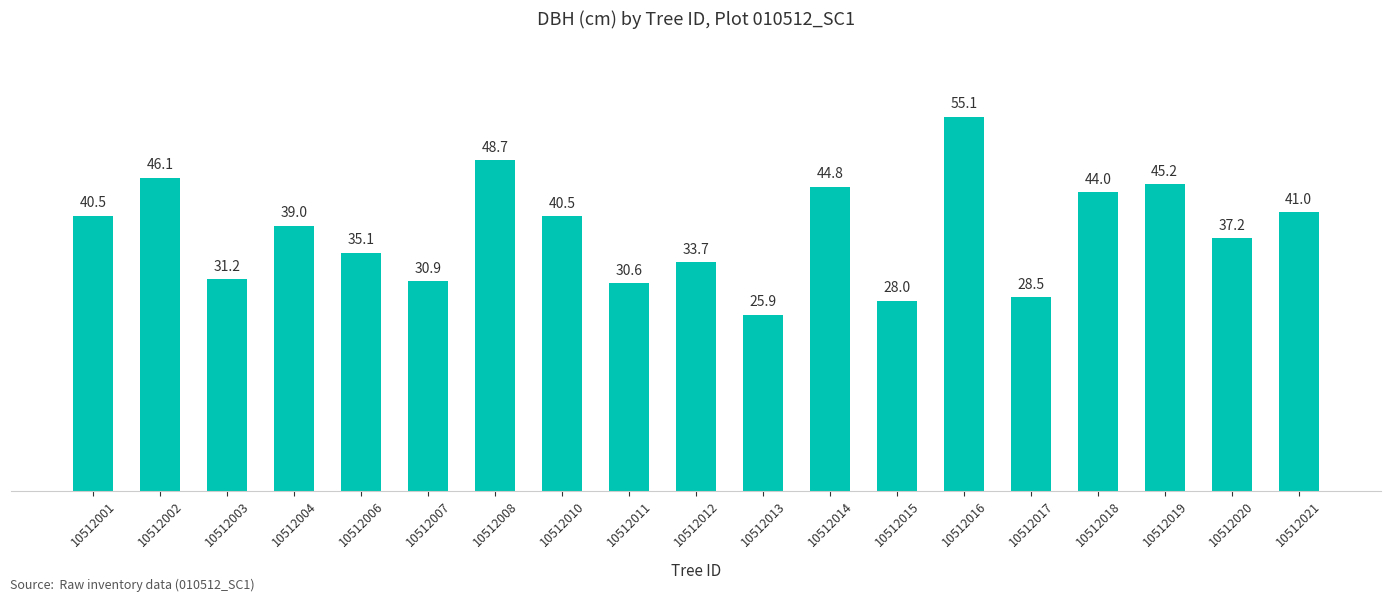

What is the difference between the second highest and minimum values?

22.8